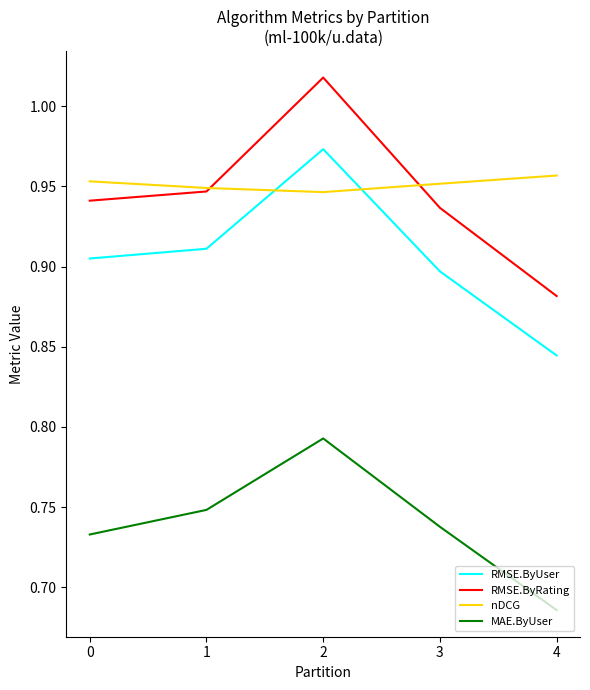

What is the total value across all series at 1?

3.6